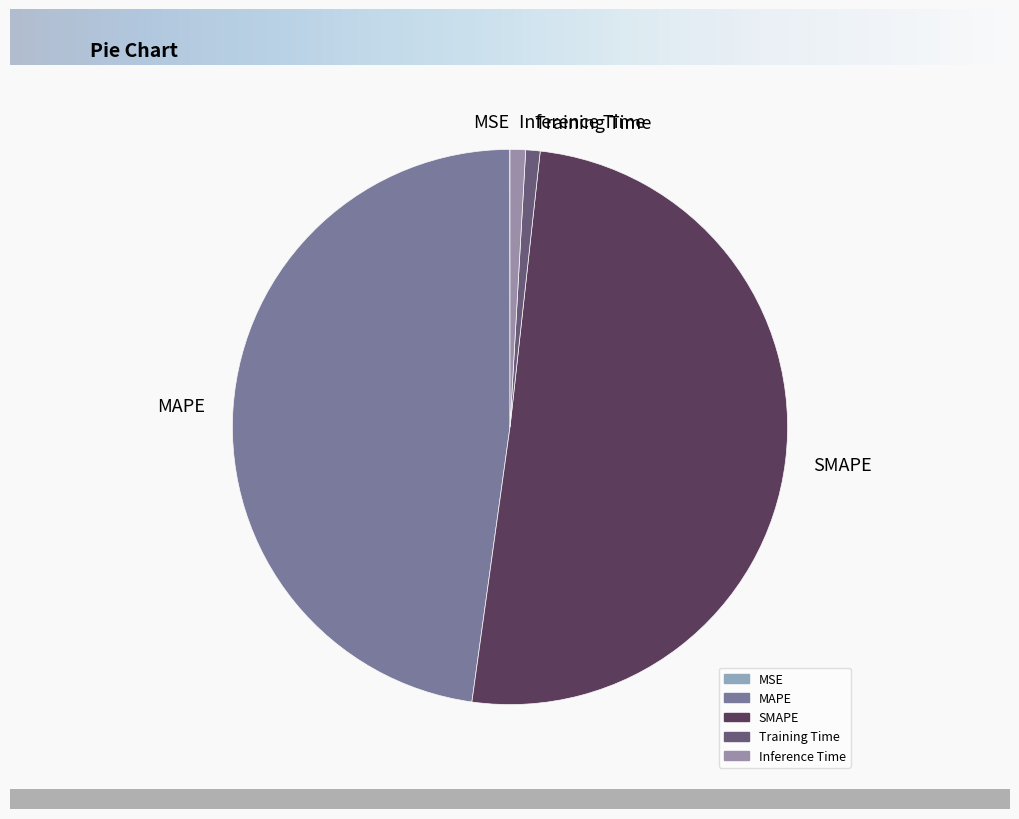

What is the largest slice in the pie chart?

SMAPE